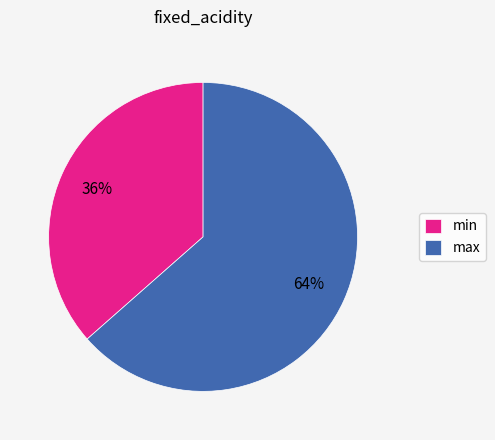

Count the number of slices in the pie.

2